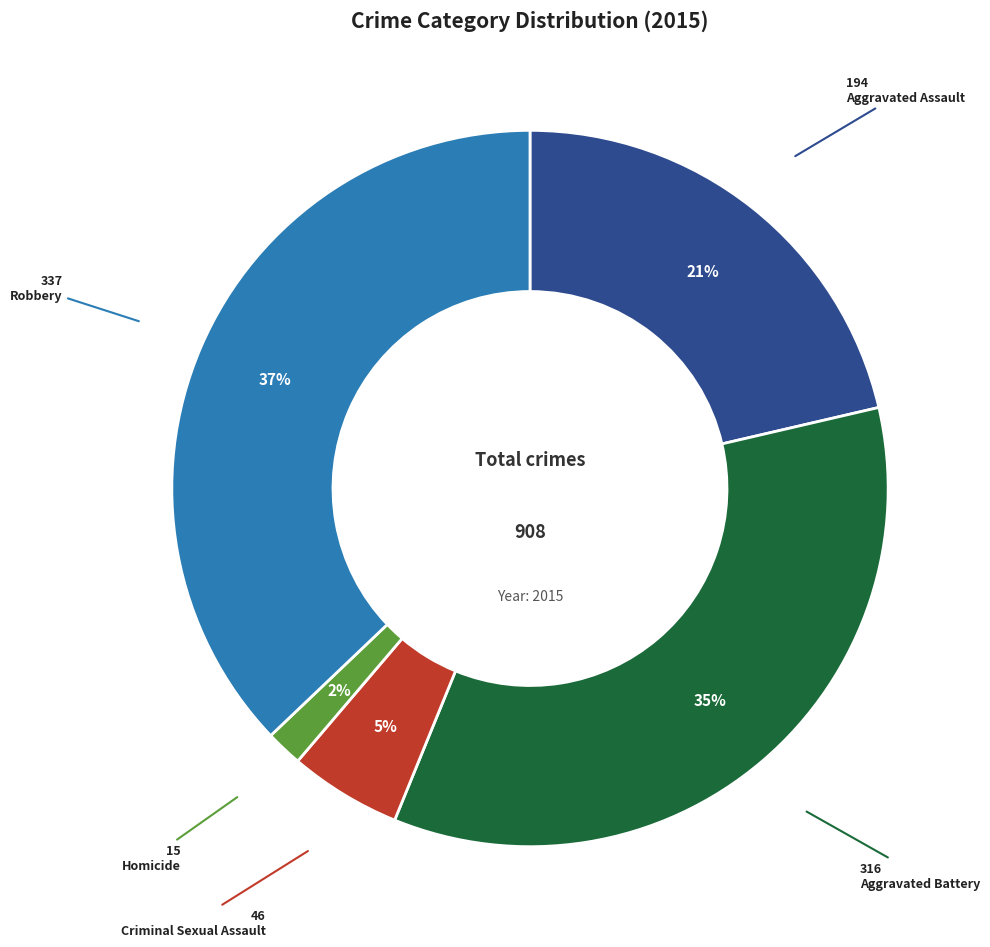

Is the sum of Homicide and Robbery greater than half?

No